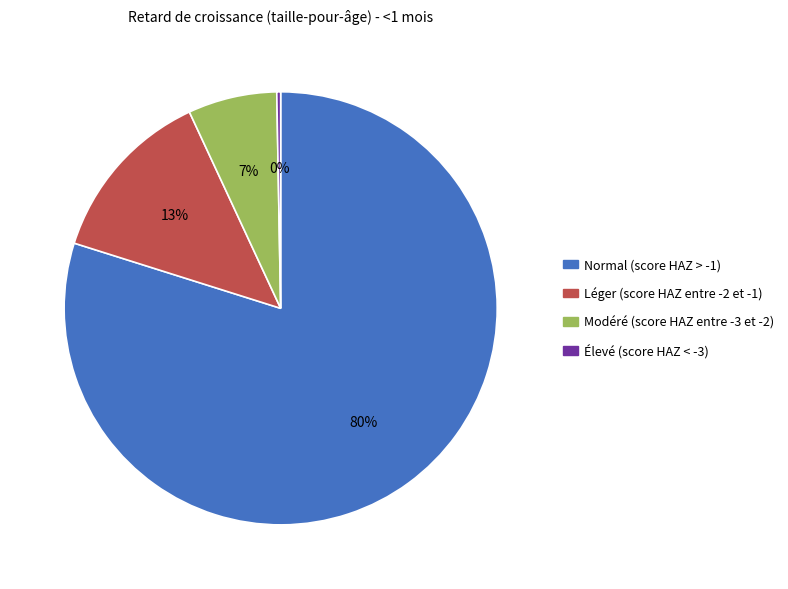

How many segments does this pie chart have?

4